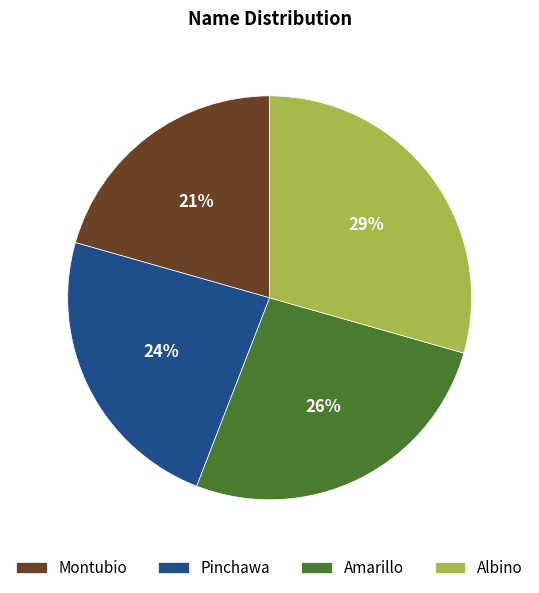

To the nearest percent, what is the difference between the Amarillo and Albino slice percentages?

3%